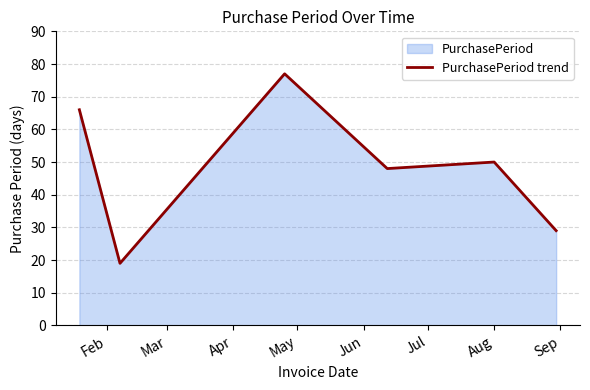

What is the maximum value shown in the chart?

77